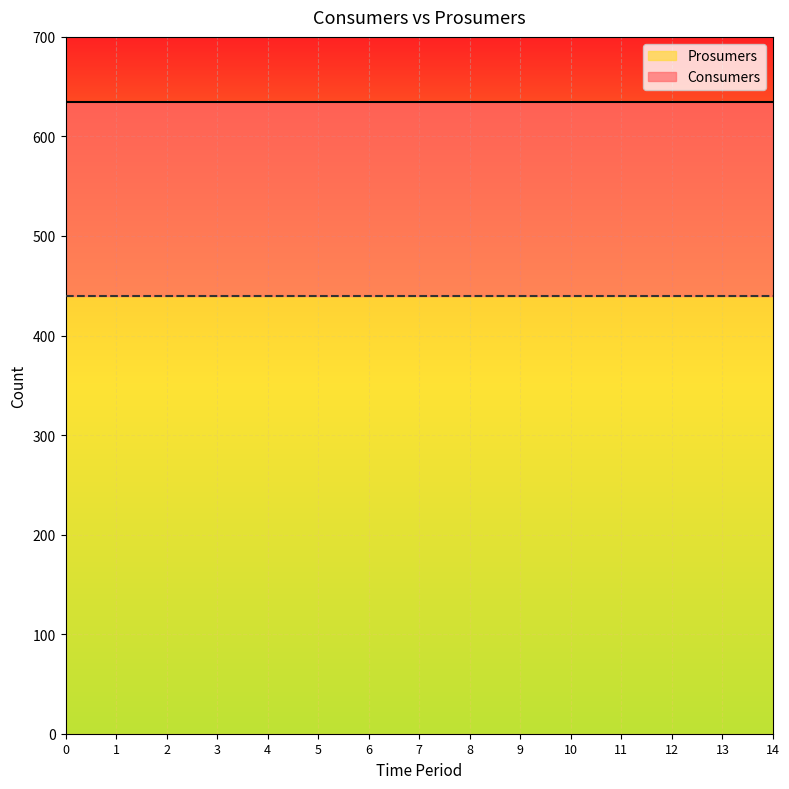

What is the greatest value displayed?

635